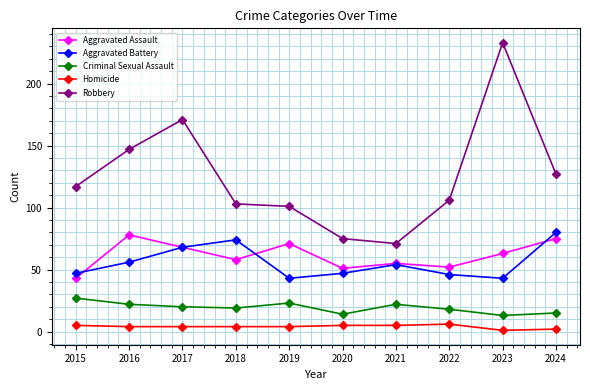

What is the approximate value of Aggravated Assault at 2015, to the nearest 10?

40